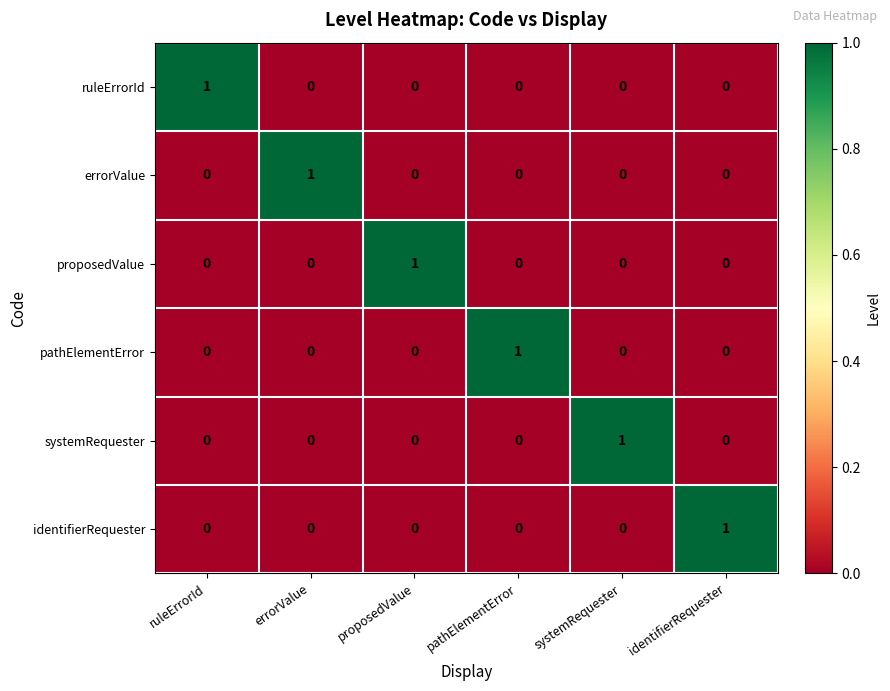

Count the number of categories in the chart.

6